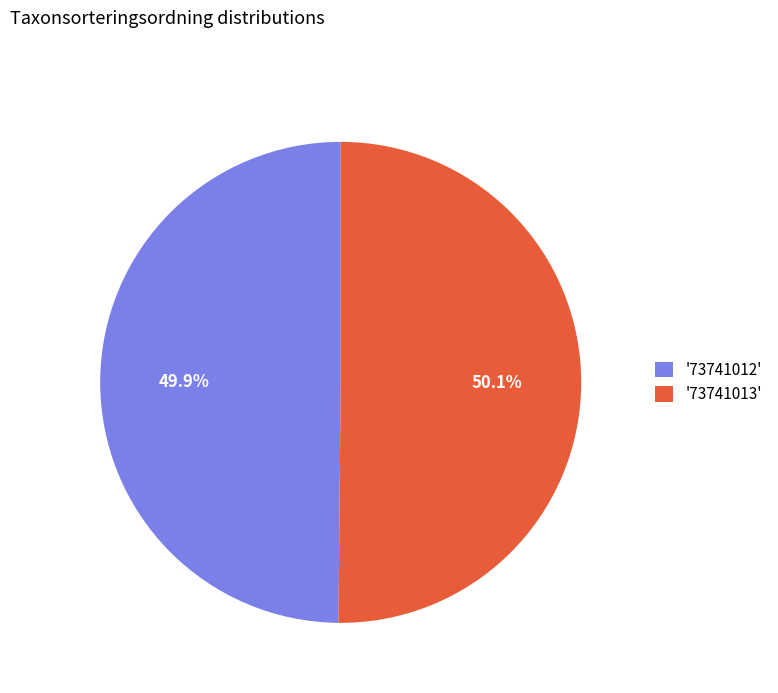

Approximately how many times larger is the value at '73741013' compared to '73741012'?

1.0